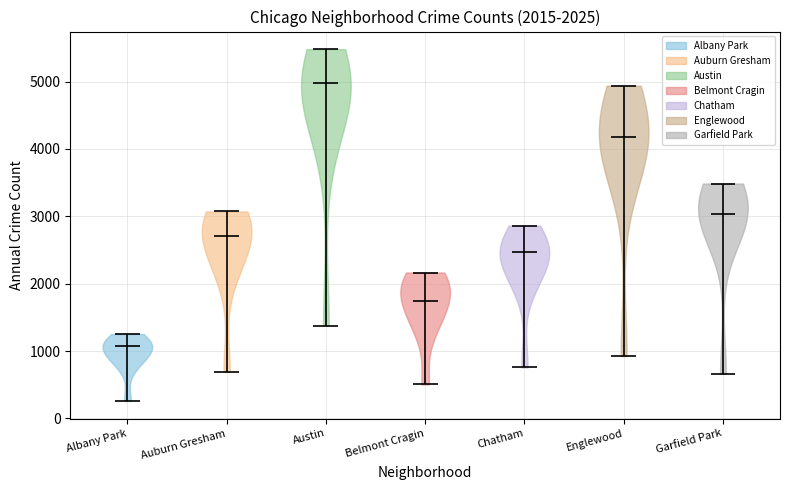

Which violin has the highest median line?

Austin